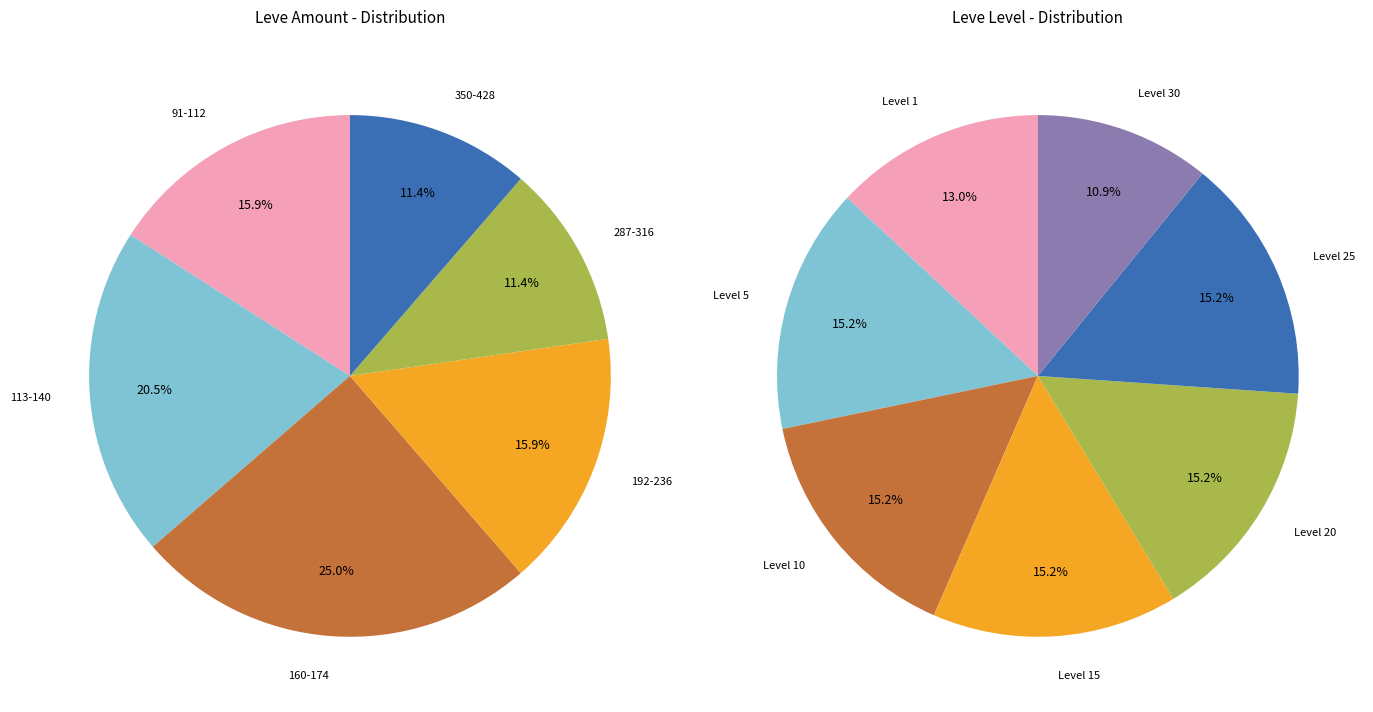

Is there a majority slice in this chart?

No